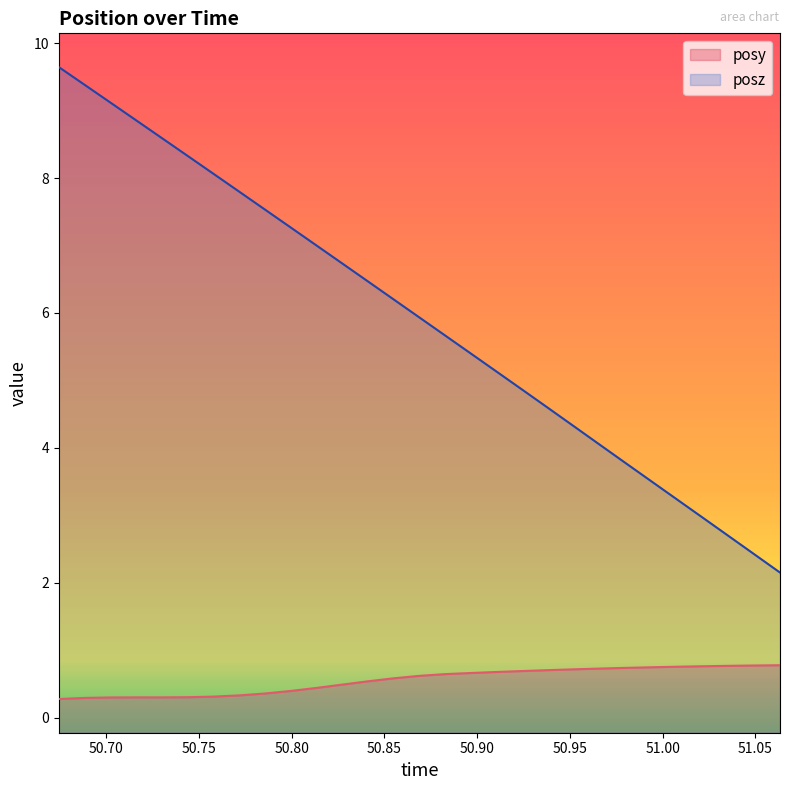

True or false: posz has more than 2 interior local peaks.

False